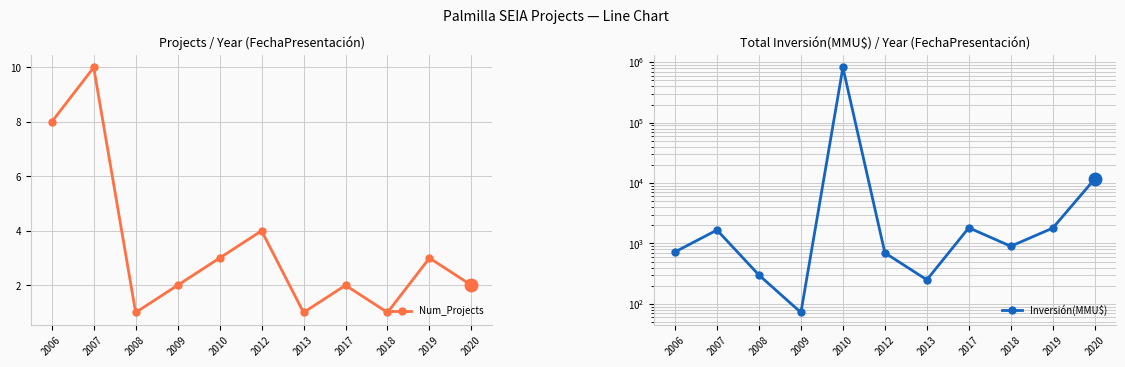

Where is the first local maximum for Inversión(MMU$)?

2007